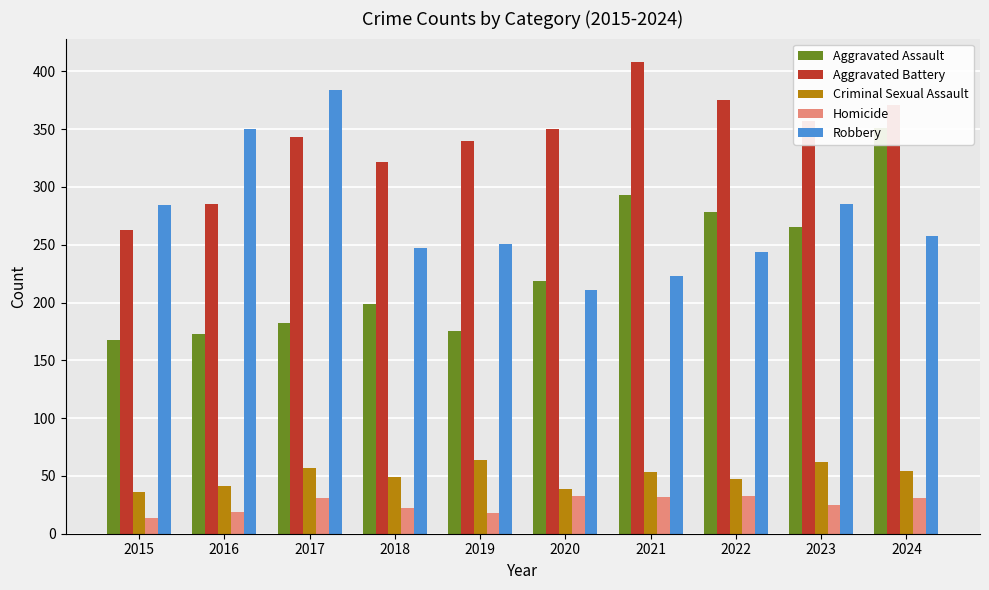

What is the spread (max minus min) of values at 2019?

322